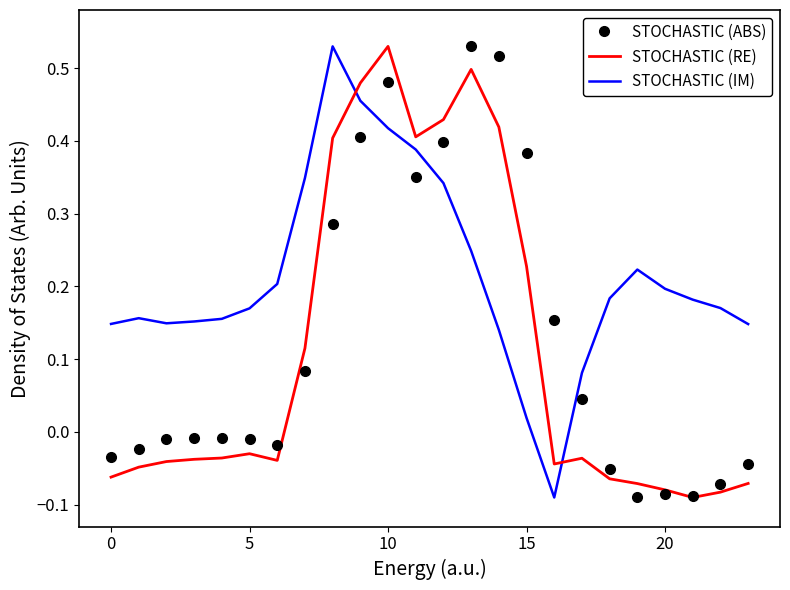

How many positive values does the STOCHASTIC (RE) series have?

9